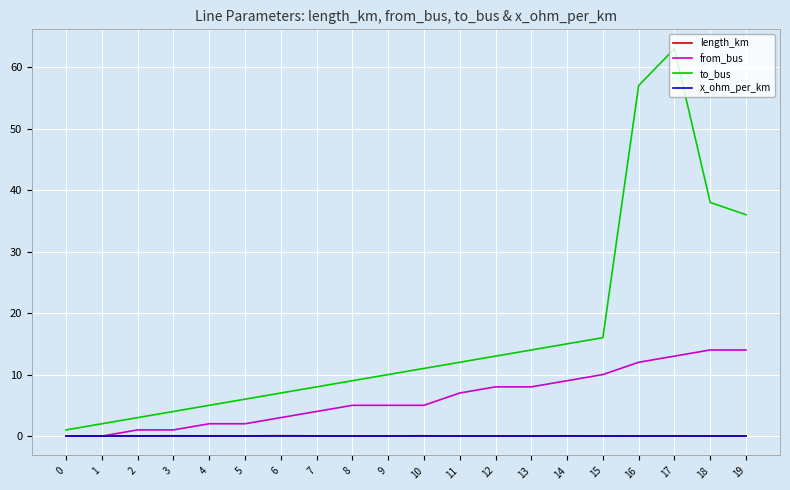

True or false: length_km and x_ohm_per_km intersect in this chart.

False